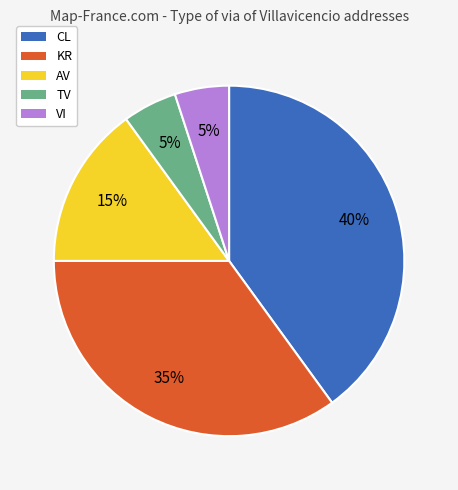

Which slice is the largest?

CL